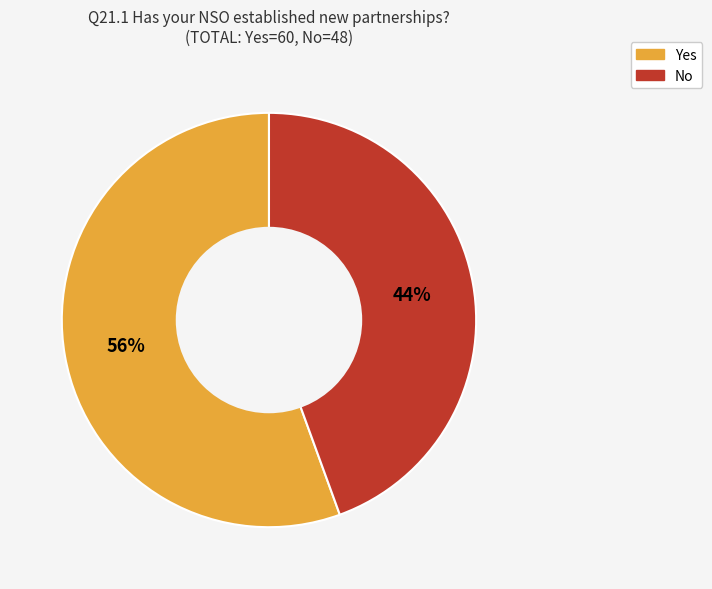

Rank the categories by value from lowest to highest.

No, Yes